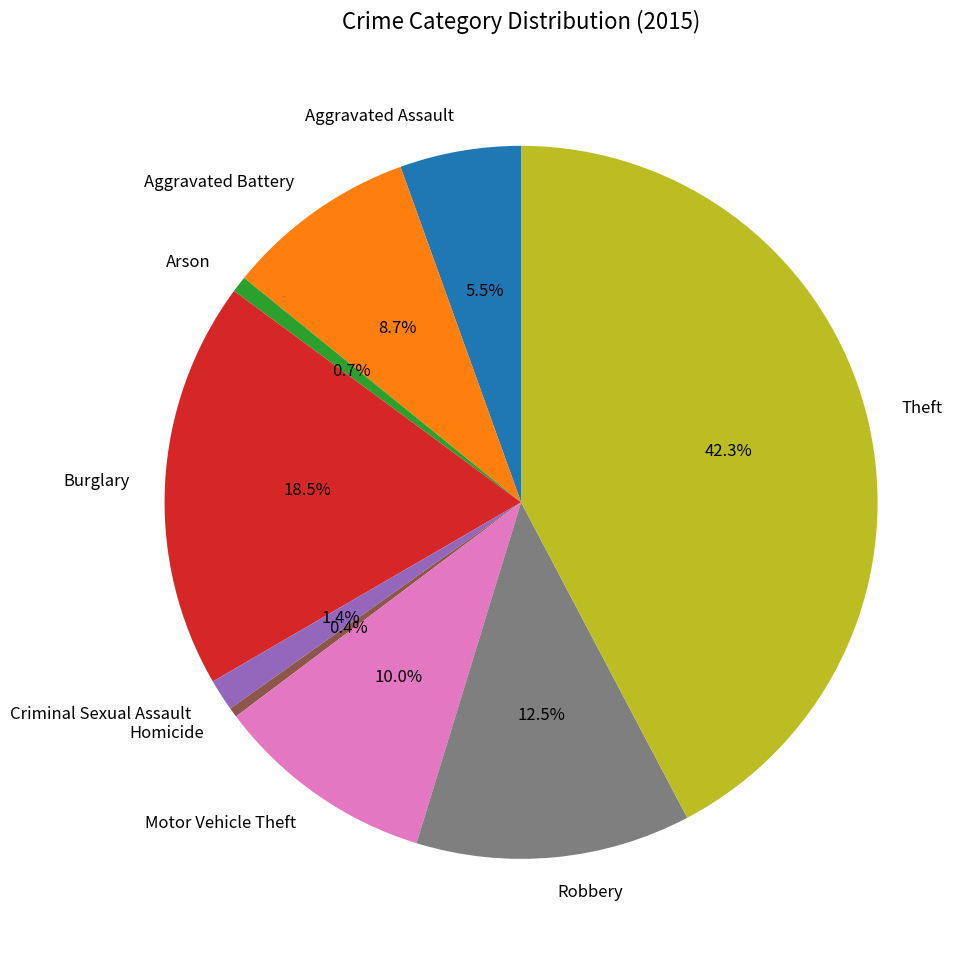

Which slice is the largest?

Theft